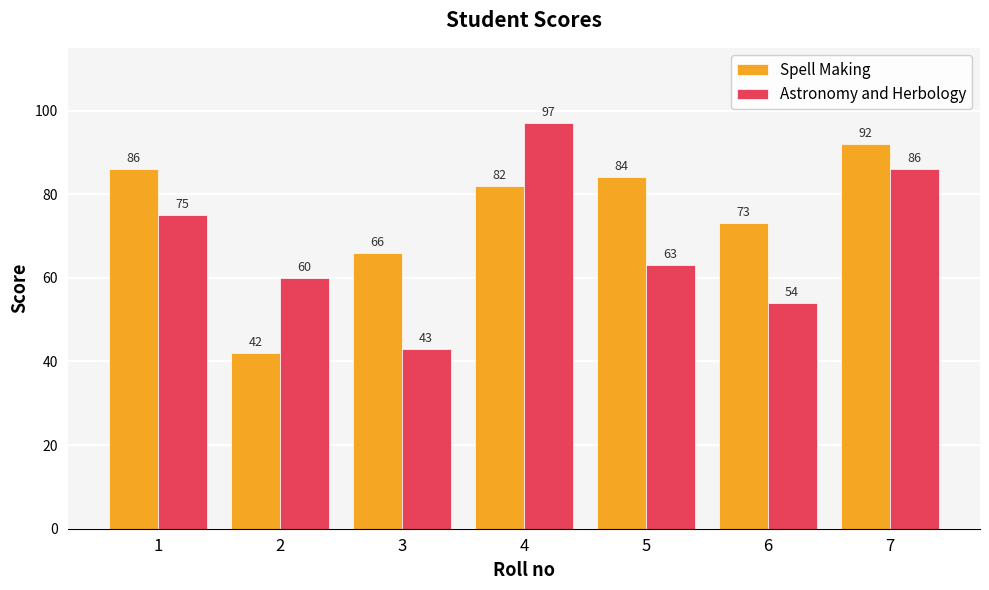

How many categories are shown in the chart?

7